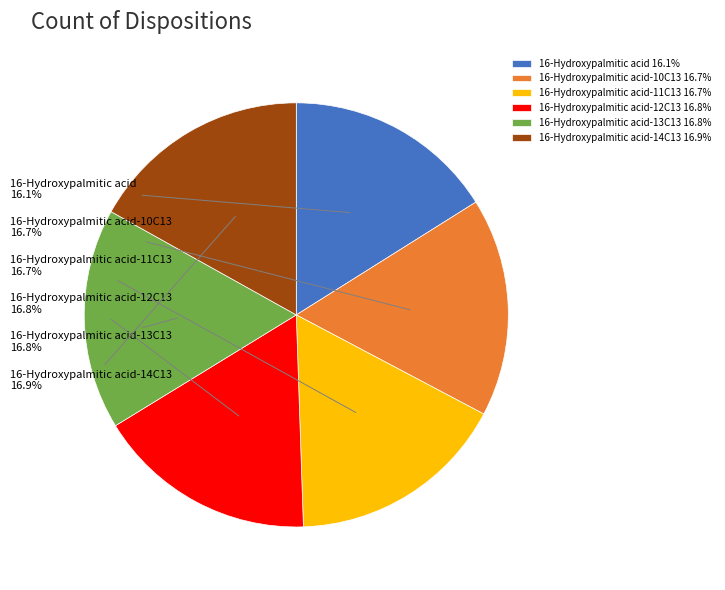

Is it true that 16-Hydroxypalmitic acid-10C13 is 17% of the pie?

True